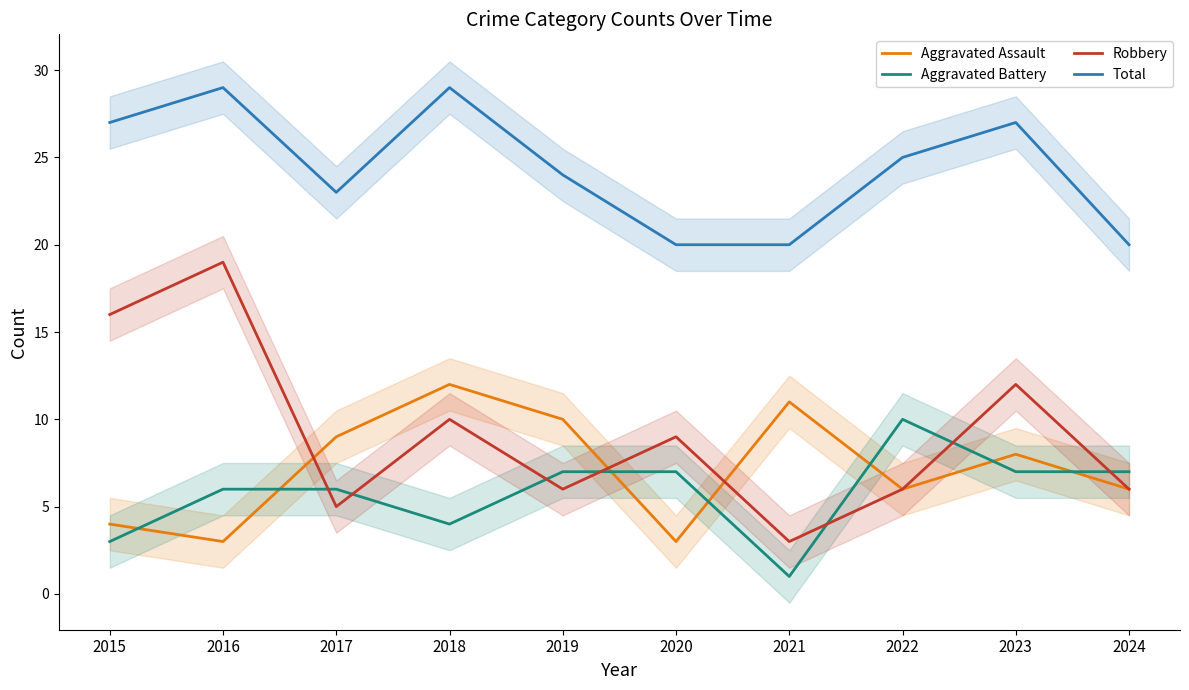

What is the sum of the Aggravated Battery values at 2017 and 2015?

9